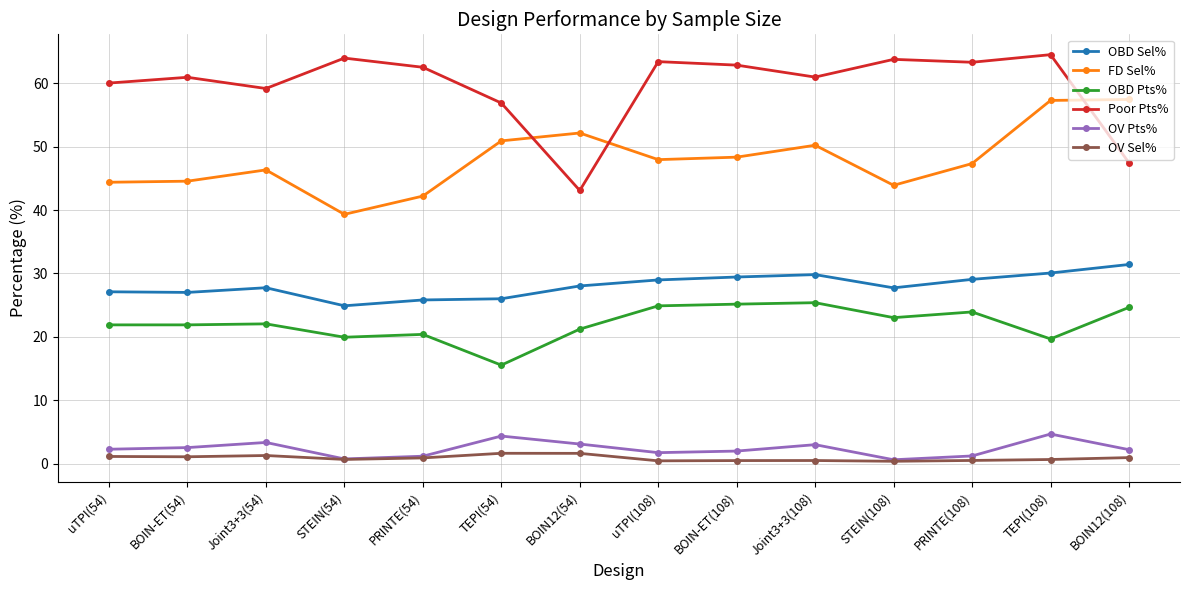

What is the difference between the highest and lowest values at BOIN12(108)?

56.5